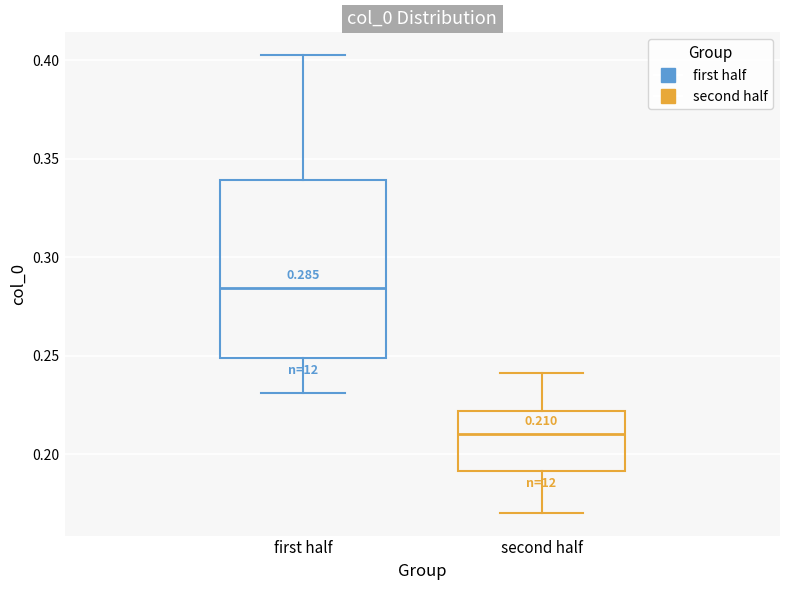

Which box is the tallest, from its lower edge to its upper edge?

first half